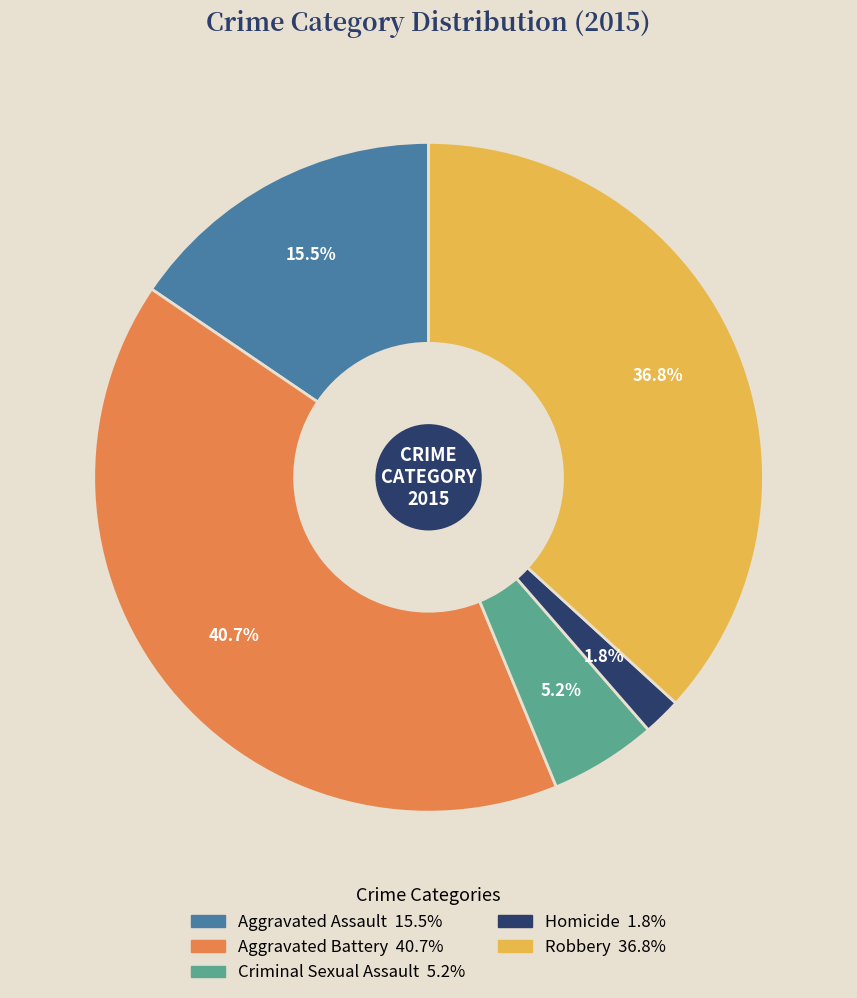

How many segments does this pie chart have?

5